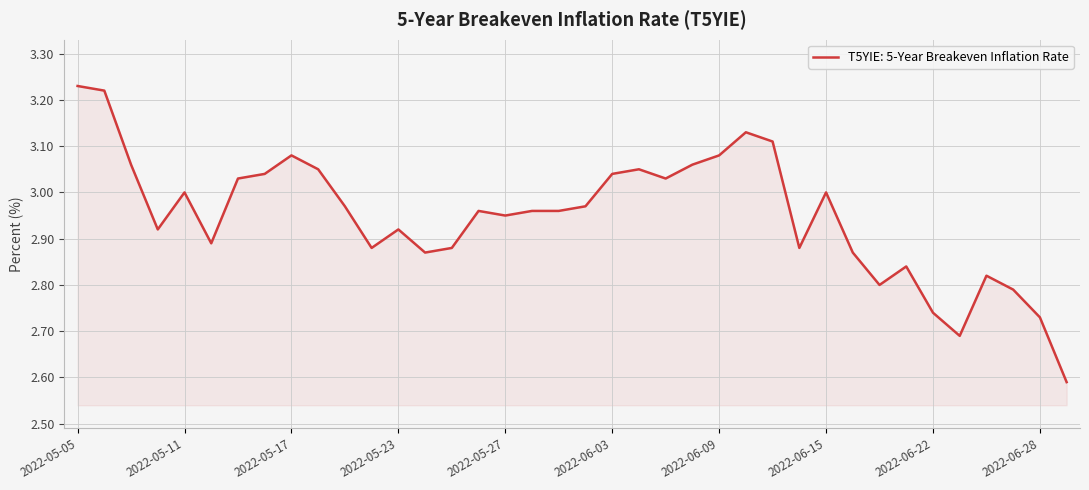

What is the difference between the maximum and minimum values?

0.6